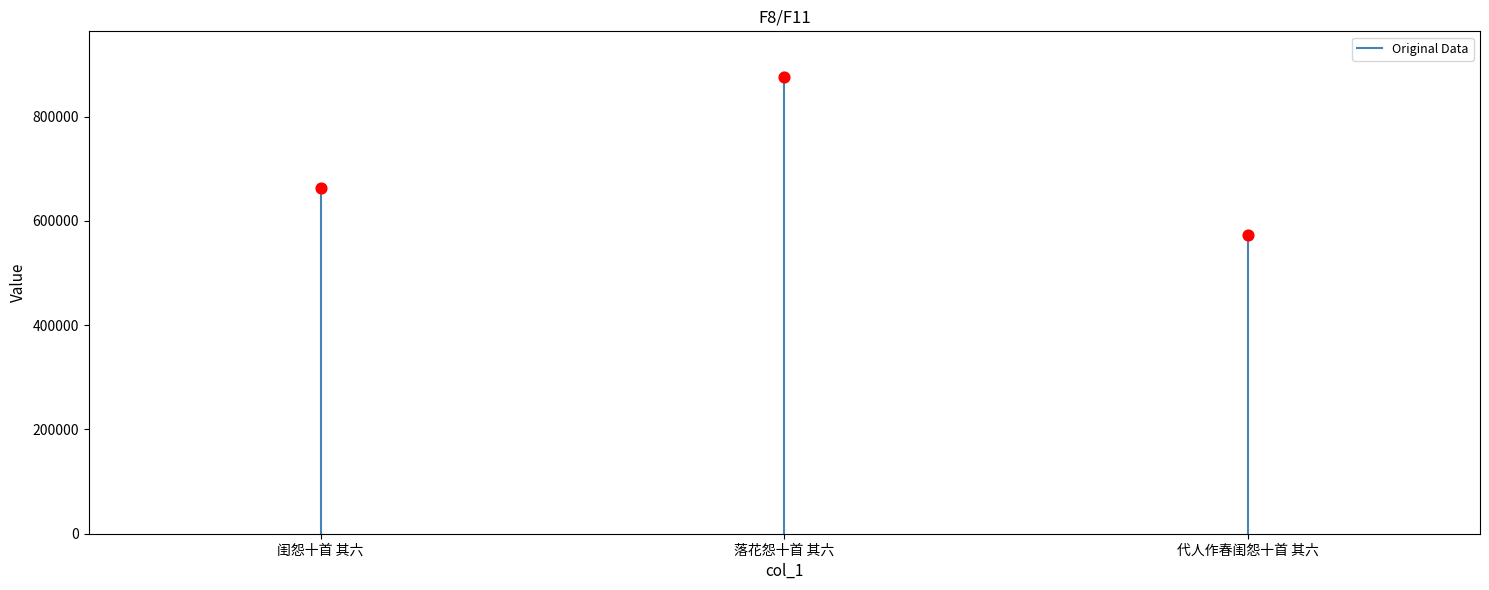

What is the average Y value?

704039